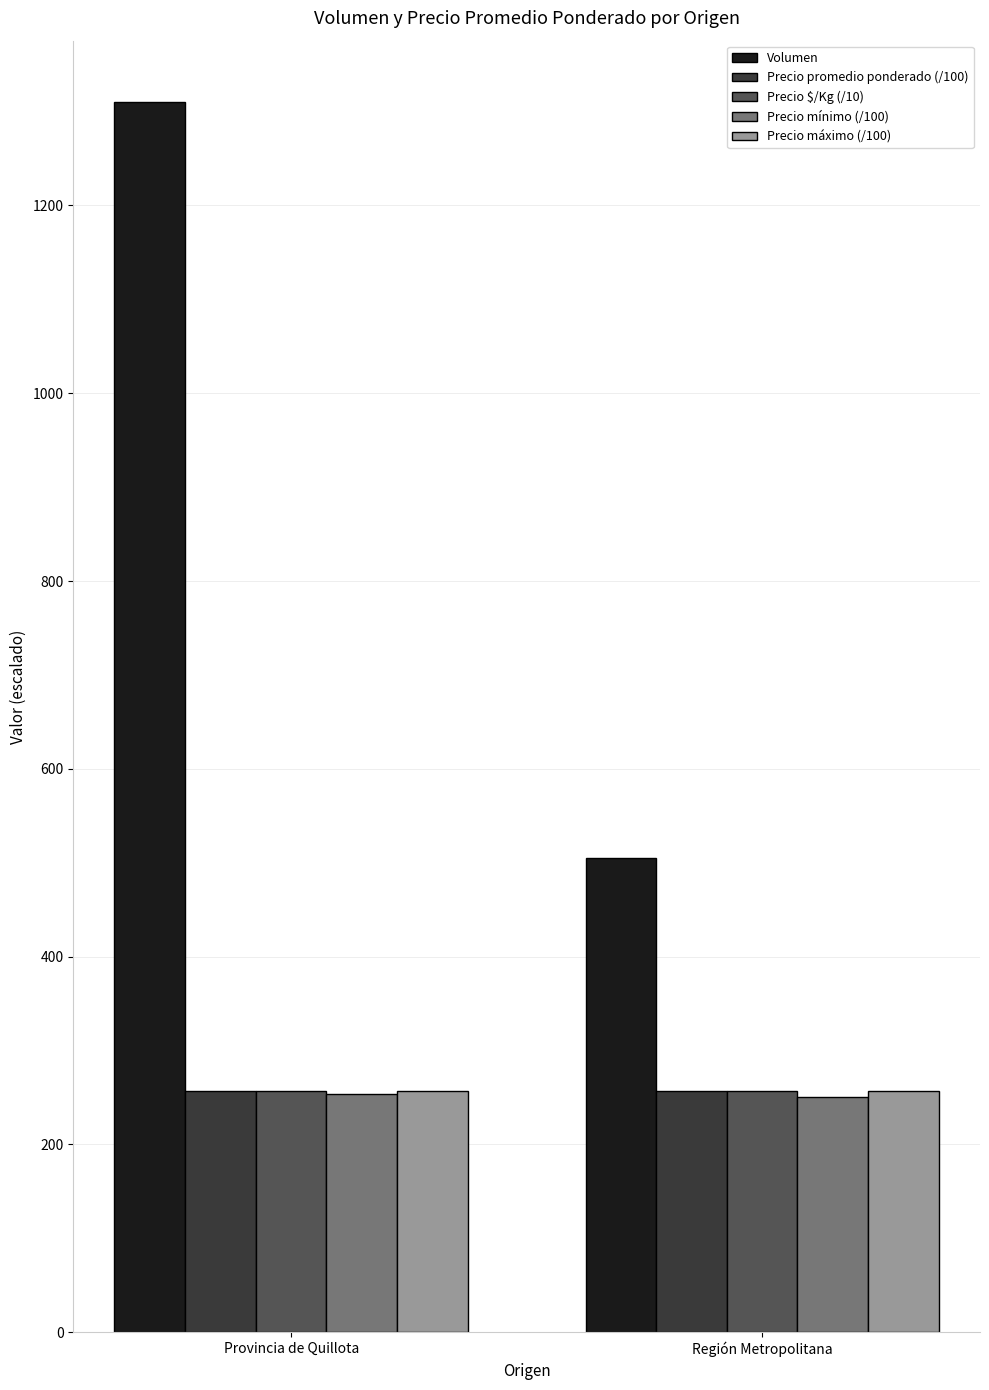

What are all the series names shown in the legend?

Volumen, Precio promedio ponderado (/100), Precio $/Kg (/10), Precio mínimo (/100), Precio máximo (/100)